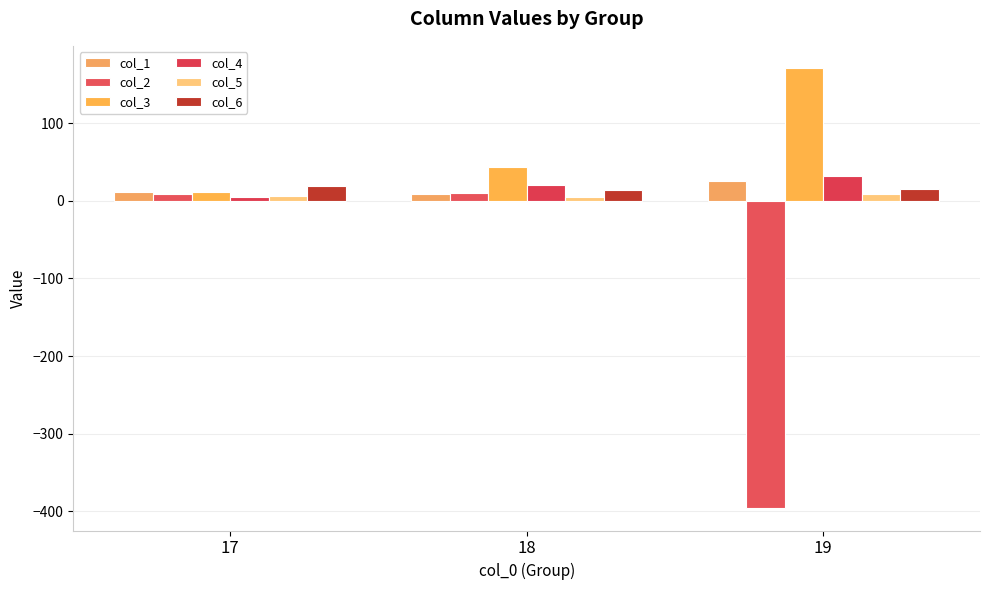

Between 17 and 19, which series saw the biggest shift?

col_2